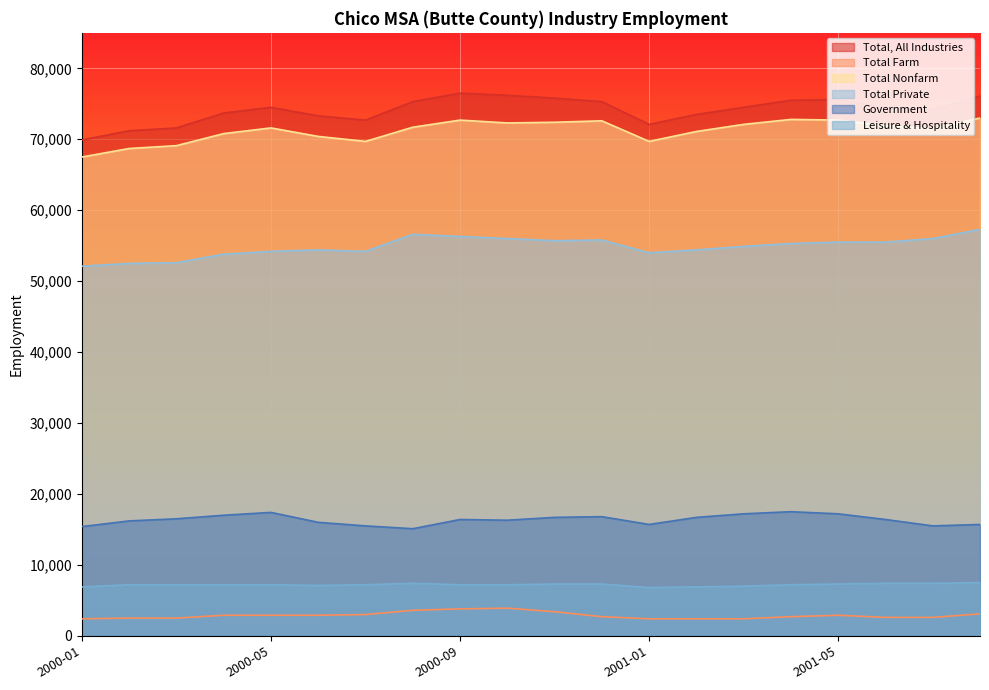

At which category does the chart reach its minimum across all series?

2000-01